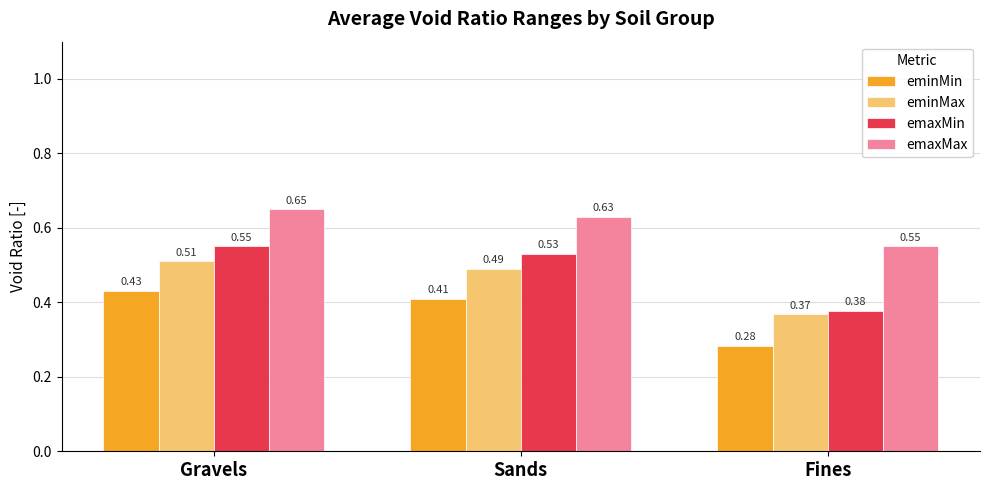

What is the sum of the eminMin values at Sands and Gravels?

0.8